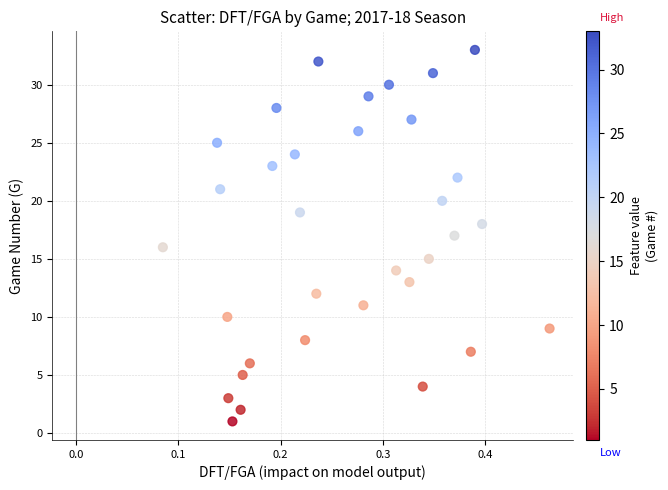

What is the range of Y values (max minus min)?

32